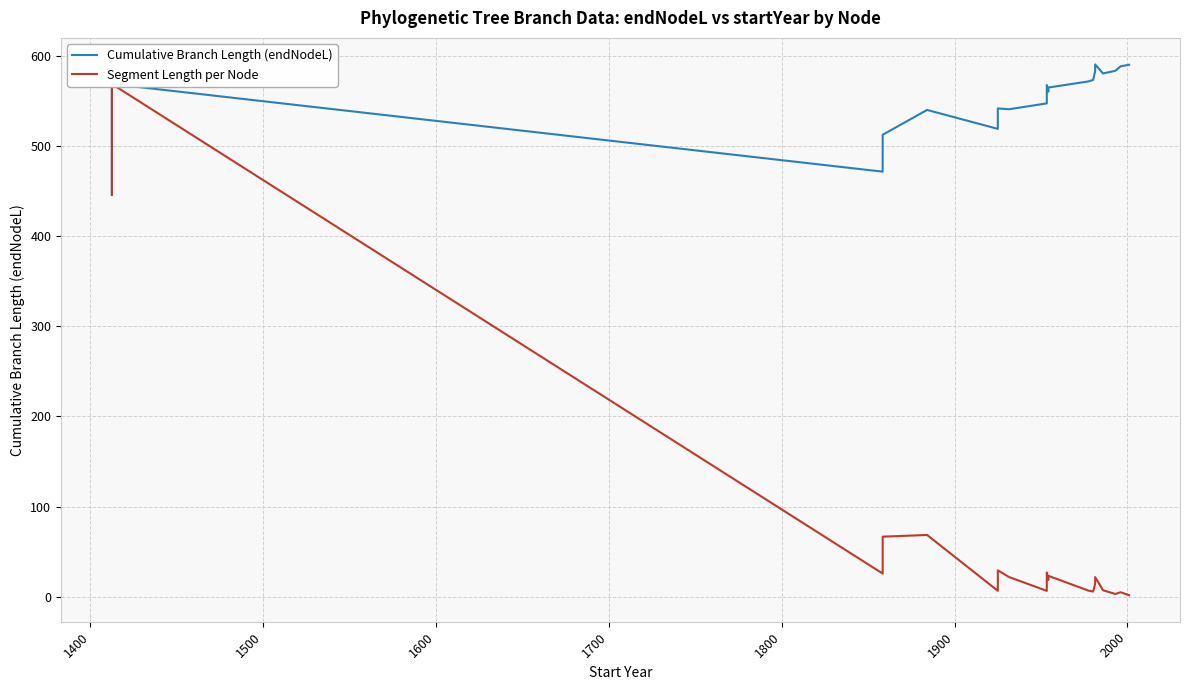

How many values in the Segment Length per Node series are below 21?

10